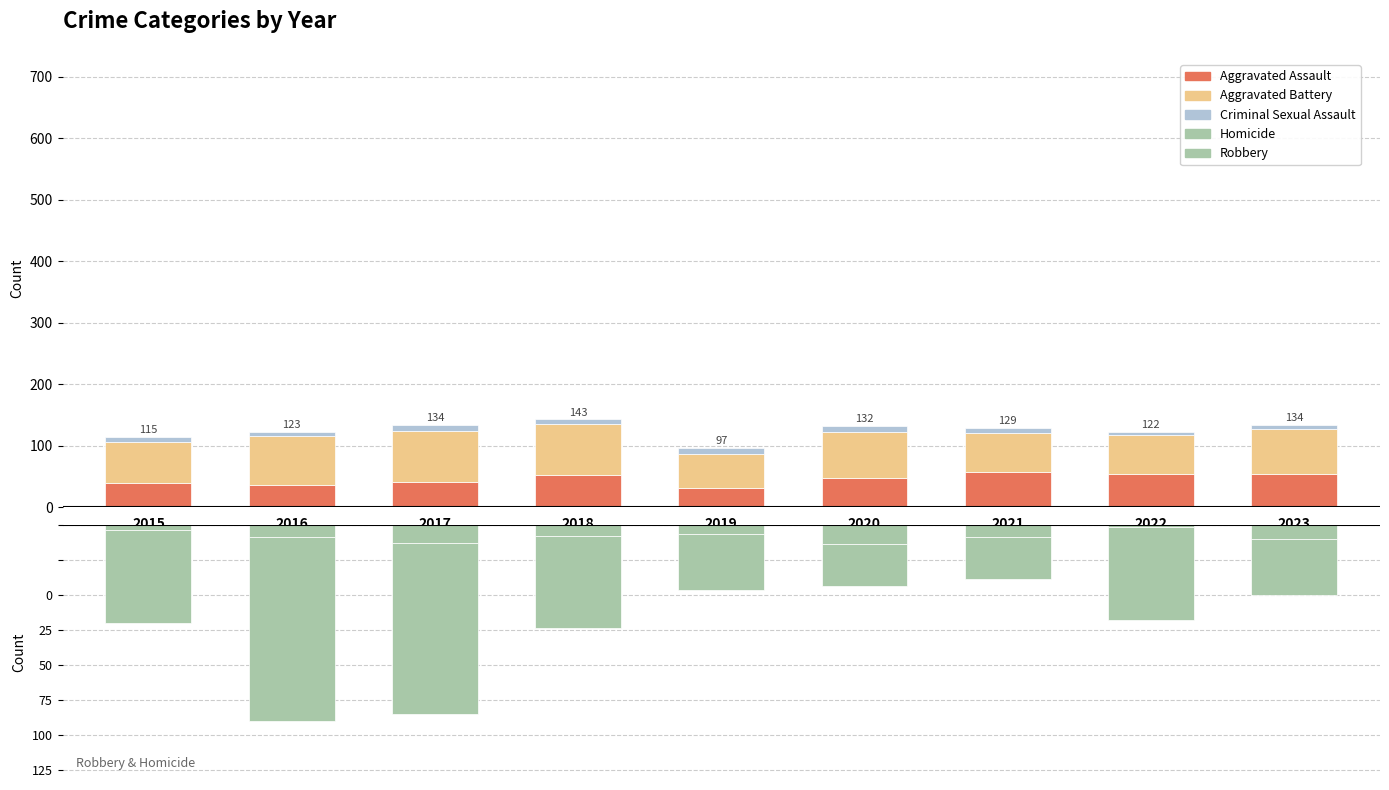

How many values in the Homicide series are below -7?

3